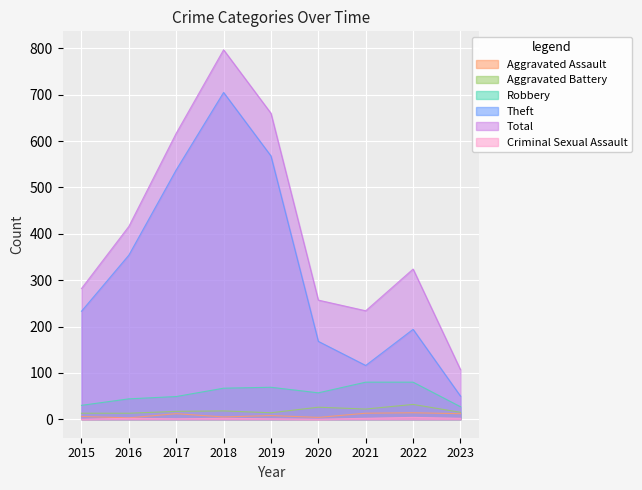

How many lines are shown in the chart?

6